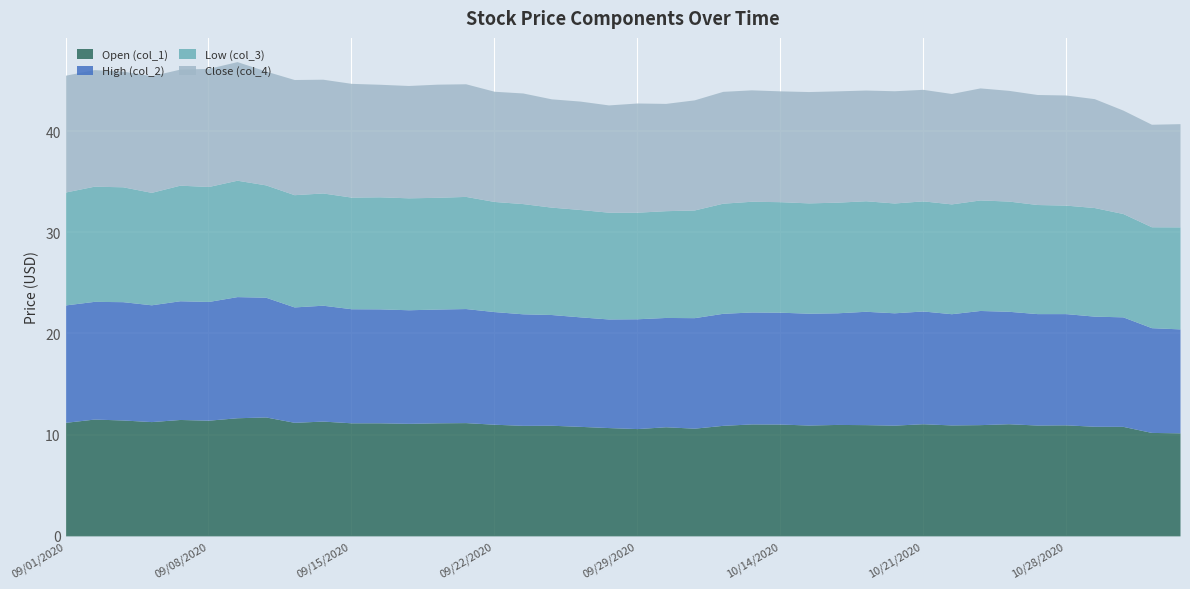

Reading right to left, list all the values displayed in this chart.

Open (col_1): 10.2	10.2	10.8	10.8	11.0	10.9	11.1	11.0	11.0	11.1	10.9	11.0	11.0	10.9	11.1	11.1	10.9	10.6	10.8	10.6	10.7	10.8	10.9	10.9	11.0	11.2	11.2	11.1	11.2	11.2	11.3	11.2	11.8	11.7	11.4	11.5	11.3	11.4	11.5	11.2
High (col_2): 10.3	10.3	10.8	10.9	11.0	11.0	11.1	11.3	11.0	11.1	11.1	11.2	11.0	11.1	11.1	11.1	11.1	10.9	10.8	10.8	10.7	10.8	10.9	11.0	11.1	11.3	11.2	11.2	11.3	11.3	11.4	11.4	11.8	12.0	11.7	11.7	11.5	11.7	11.6	11.6
Low (col_3): 10.1	10.0	10.2	10.7	10.7	10.8	10.9	10.9	10.8	10.9	10.8	10.9	10.9	10.9	10.9	10.9	10.9	10.6	10.6	10.5	10.6	10.6	10.6	10.9	10.9	11.1	11.0	11.1	11.1	11.0	11.1	11.1	11.1	11.5	11.4	11.4	11.1	11.3	11.4	11.2
Close (col_4): 10.2	10.1	10.2	10.8	10.9	10.9	10.9	11.1	10.9	11.0	11.1	10.9	11.0	11.0	10.9	11.0	11.1	10.9	10.6	10.8	10.6	10.7	10.7	10.9	10.9	11.1	11.2	11.1	11.1	11.2	11.2	11.4	11.2	11.7	11.7	11.5	11.5	11.4	11.5	11.5